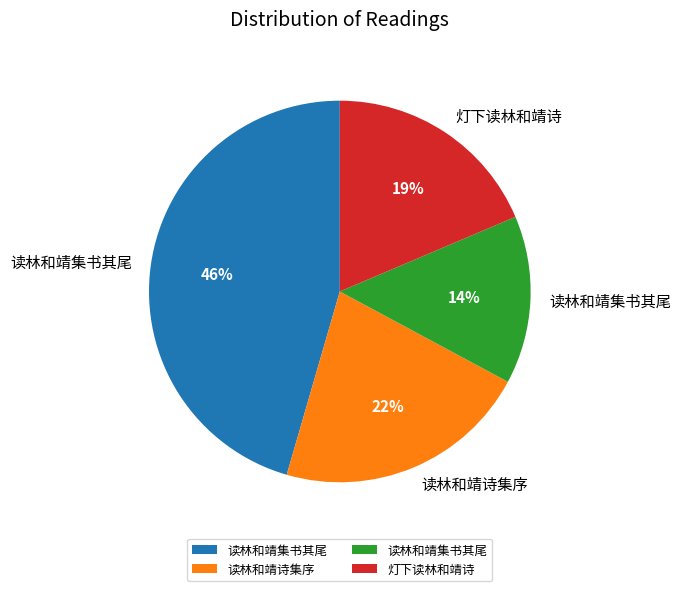

Is there any slice that represents more than half of the pie?

No